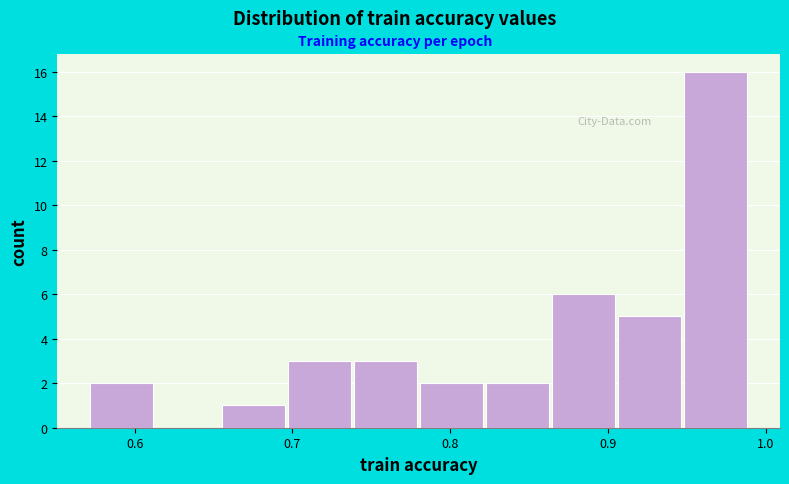

How tall is the bar that spans 0.82 to 0.86 on the x-axis? Neither the bar edges nor the heights are printed on the chart, so give them approximately, as read against the axes.

2